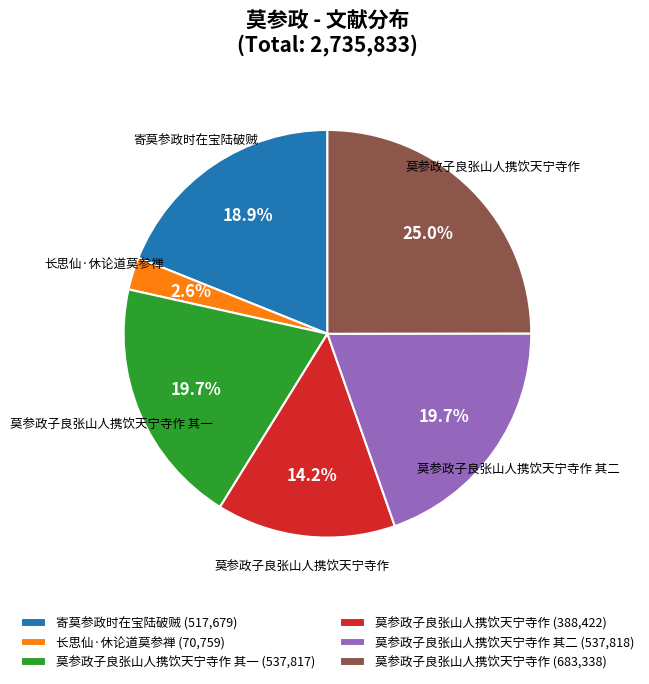

Which category has the biggest portion of the pie?

莫参政子良张山人携饮天宁寺作 (683,338)